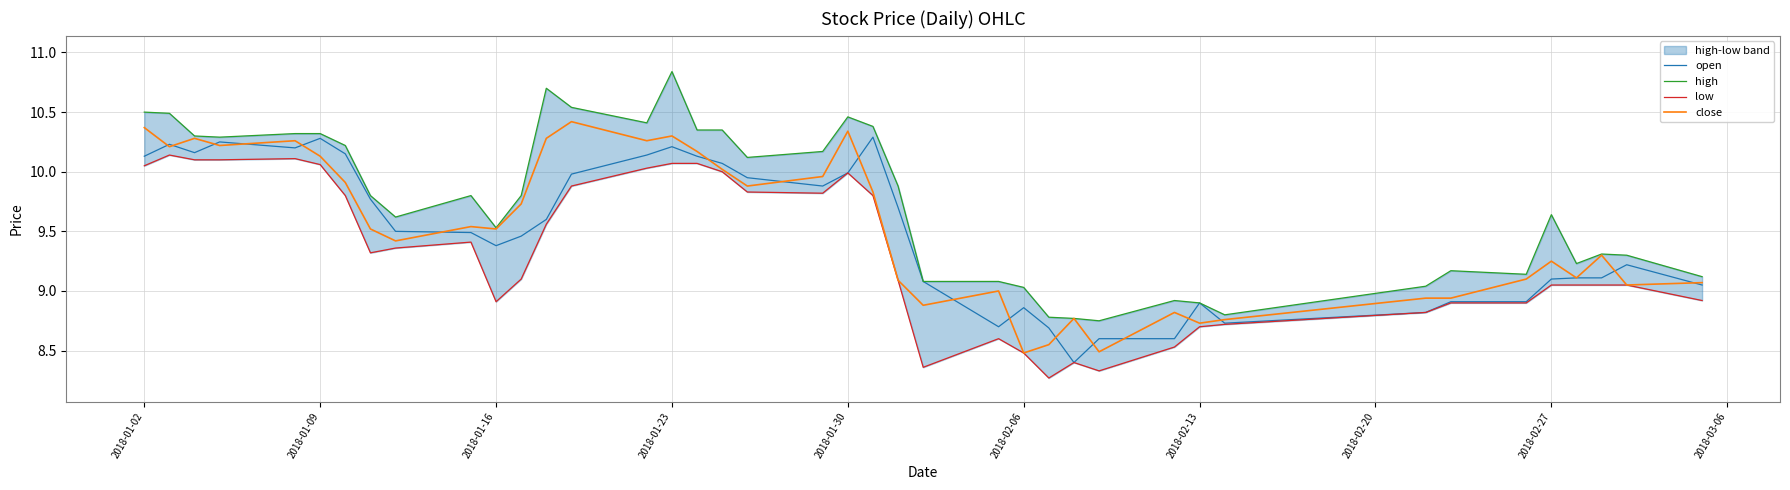

Is it true that open equals 4.6 at 2018-02-06?

False